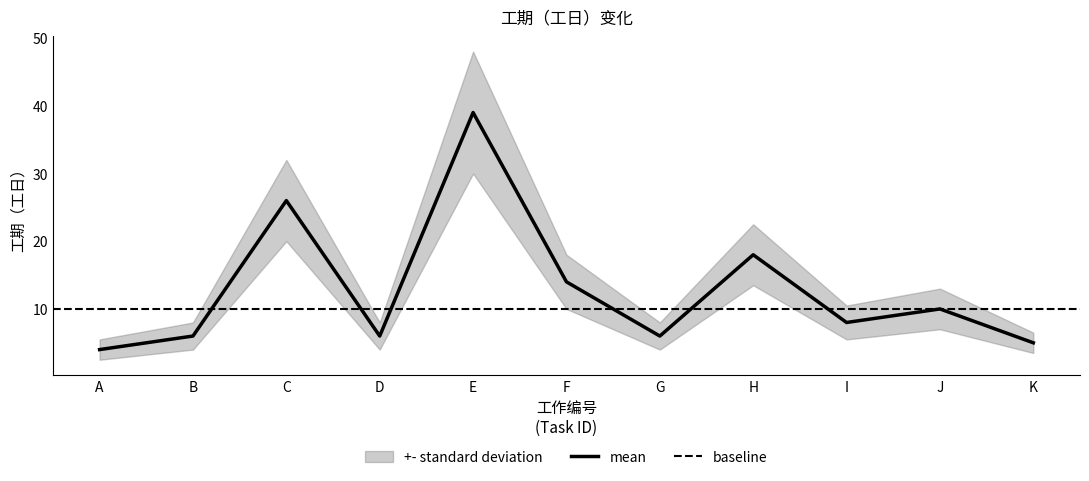

What is the smallest value displayed?

4